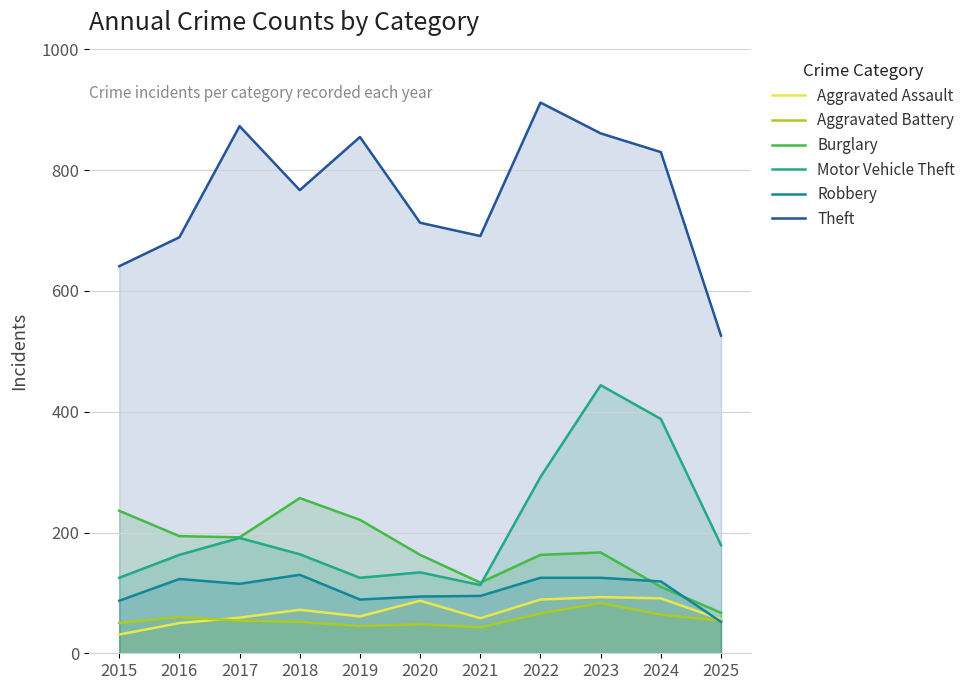

Which series has the widest spread of values?

Theft